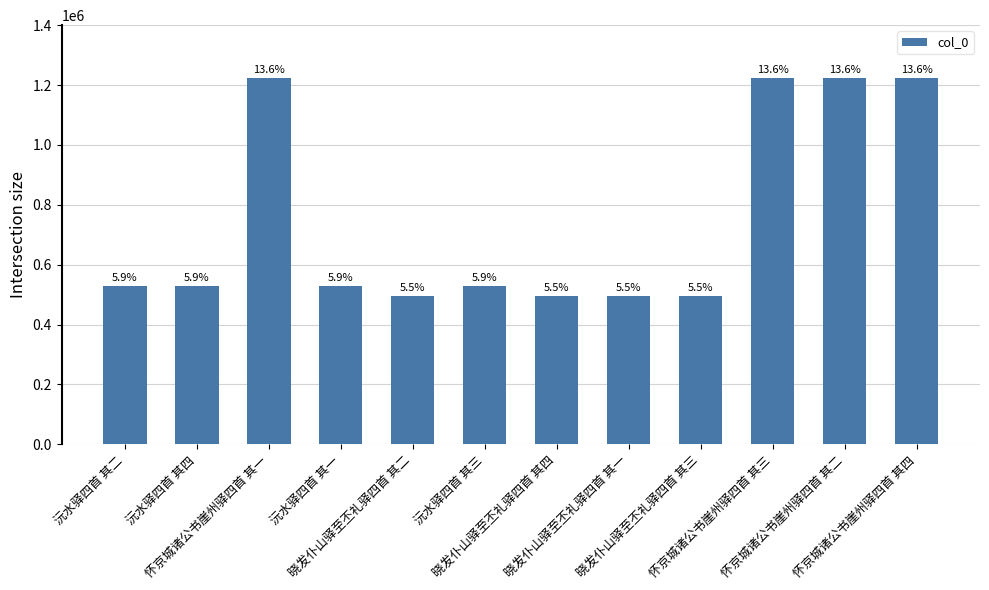

Approximately how many times larger is the value at 晓发仆山驿至丕礼驿四首 其四 compared to 怀京城诸公书崖州驿四首 其一?

0.4